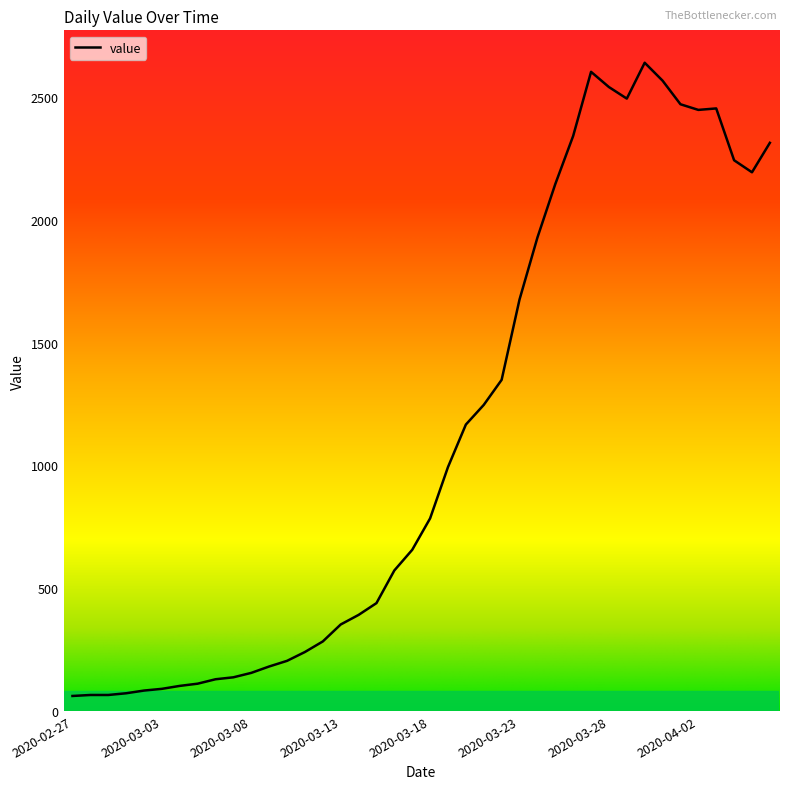

Is this an area chart (filled region under the line)?

No